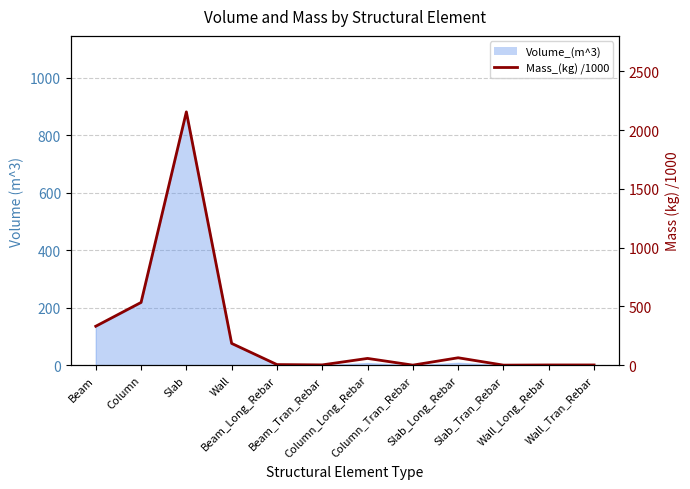

At which category does the chart reach its minimum across all series?

Slab_Tran_Rebar